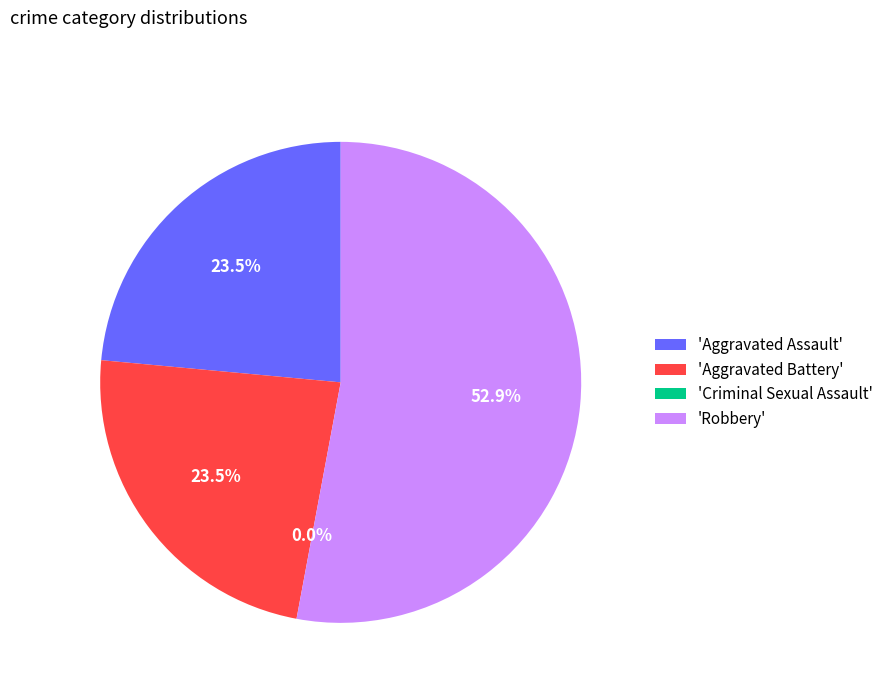

How many slices are in this pie chart?

4